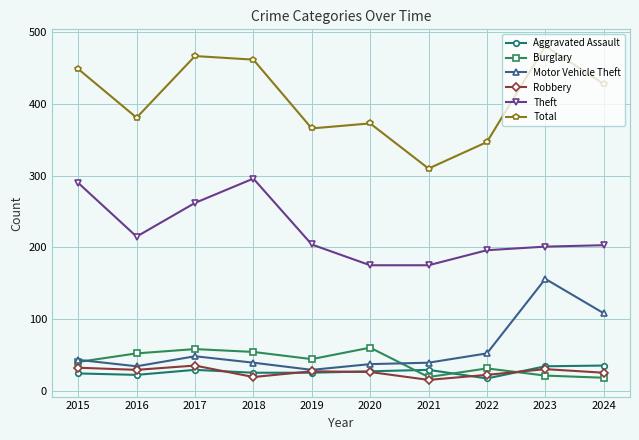

The value of Theft at 2020 is 175. True or false?

True